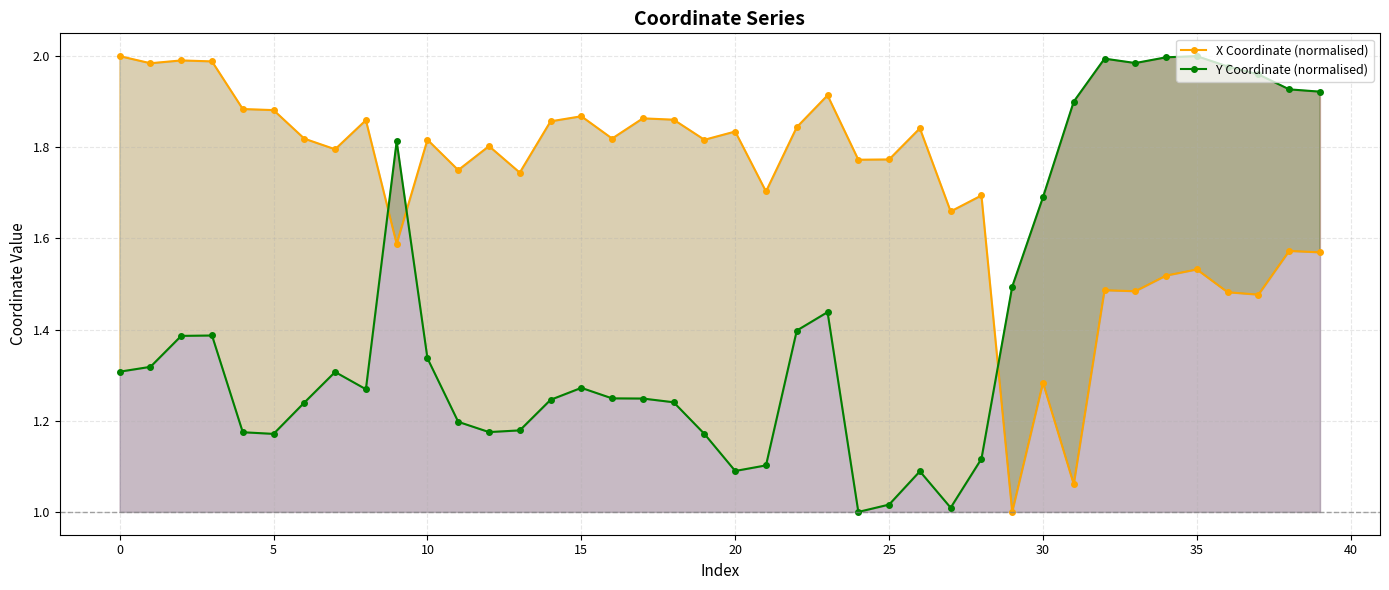

Which series ends up on top after the final intersection of Y Coordinate (normalised) and X Coordinate (normalised)?

Y Coordinate (normalised)